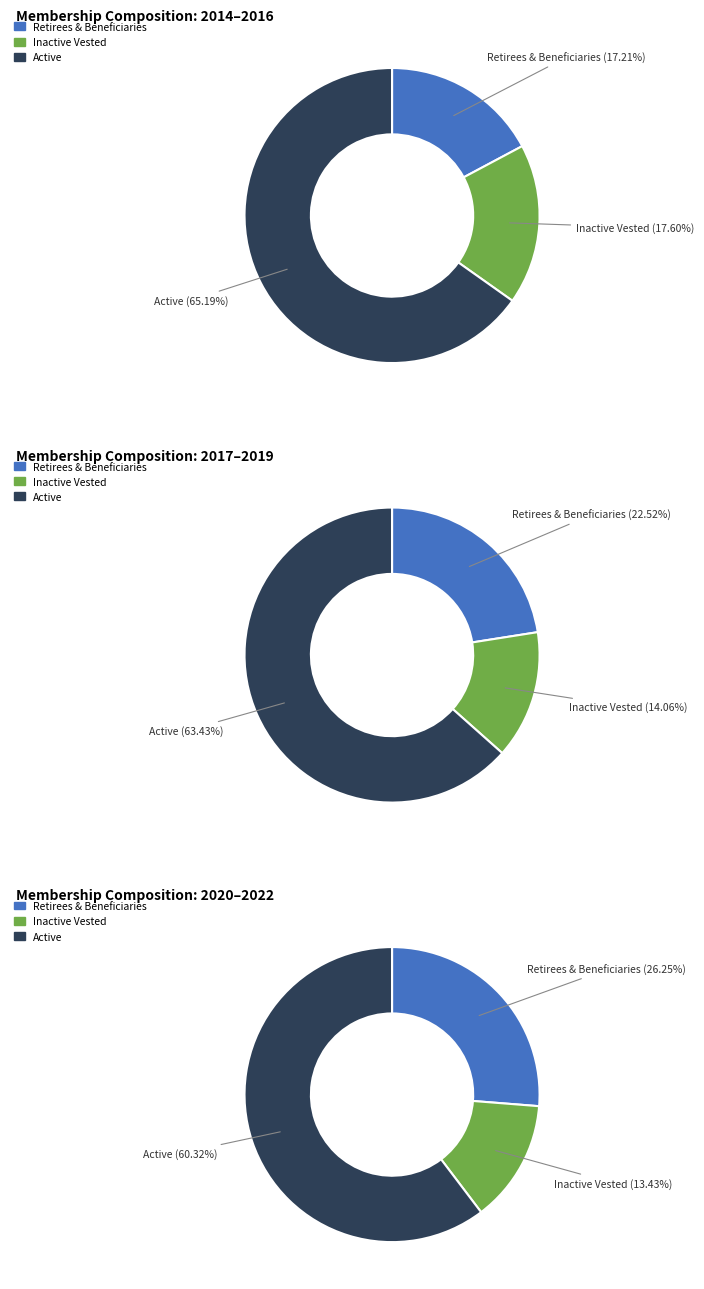

Combined, do 2014 and 2020 account for over 50%?

No